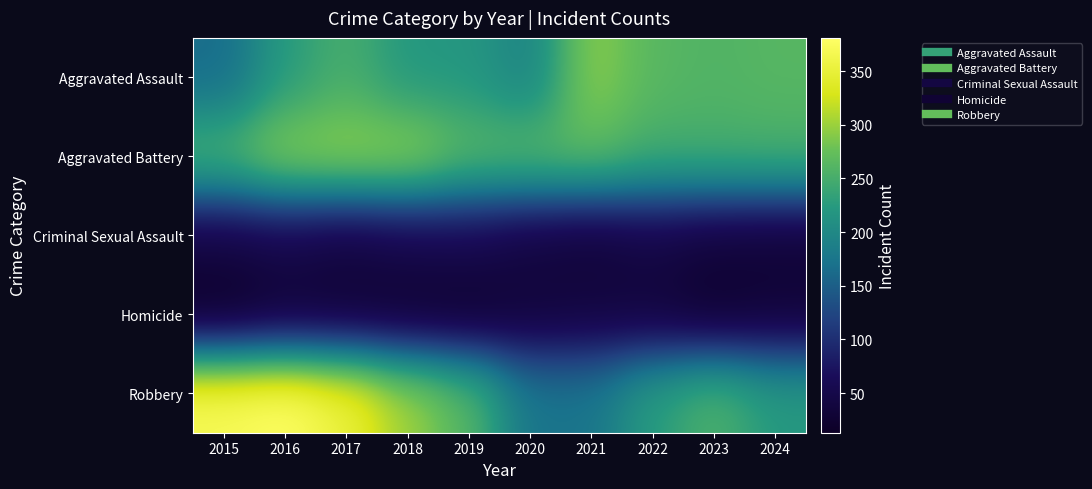

Which series has the largest range (max minus min)?

Robbery